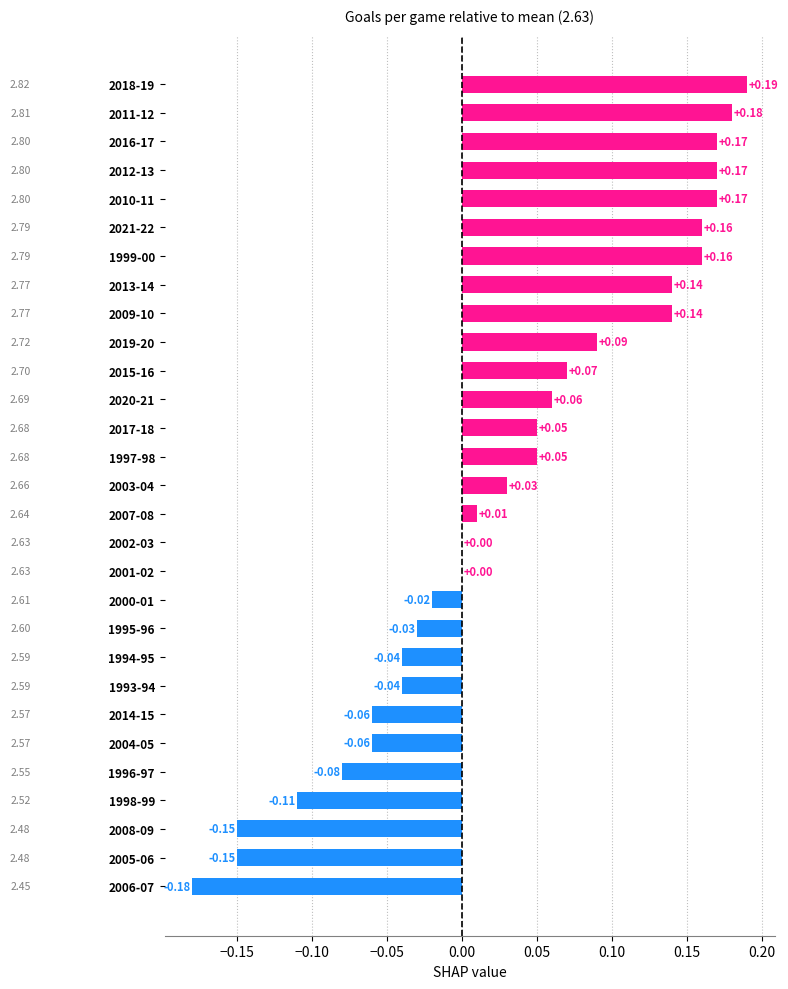

Which has a higher value, 2009-10 or 1997-98?

2009-10